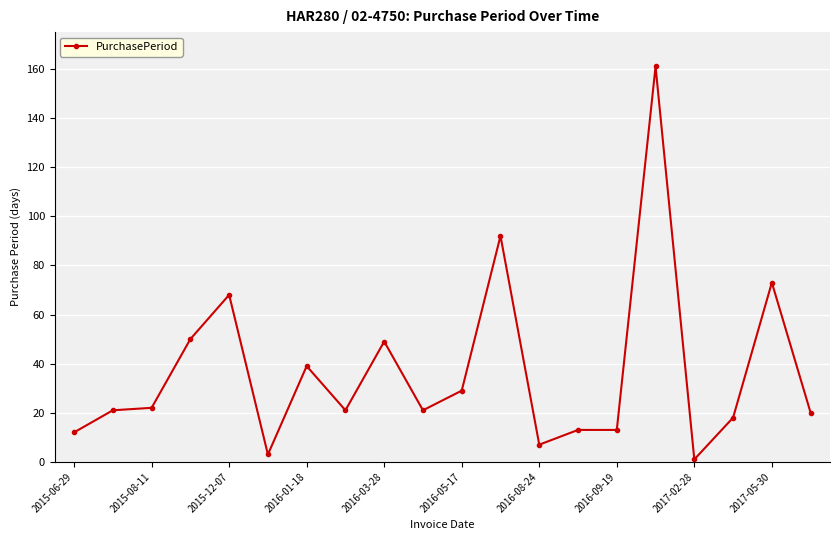

What is the average value?

37